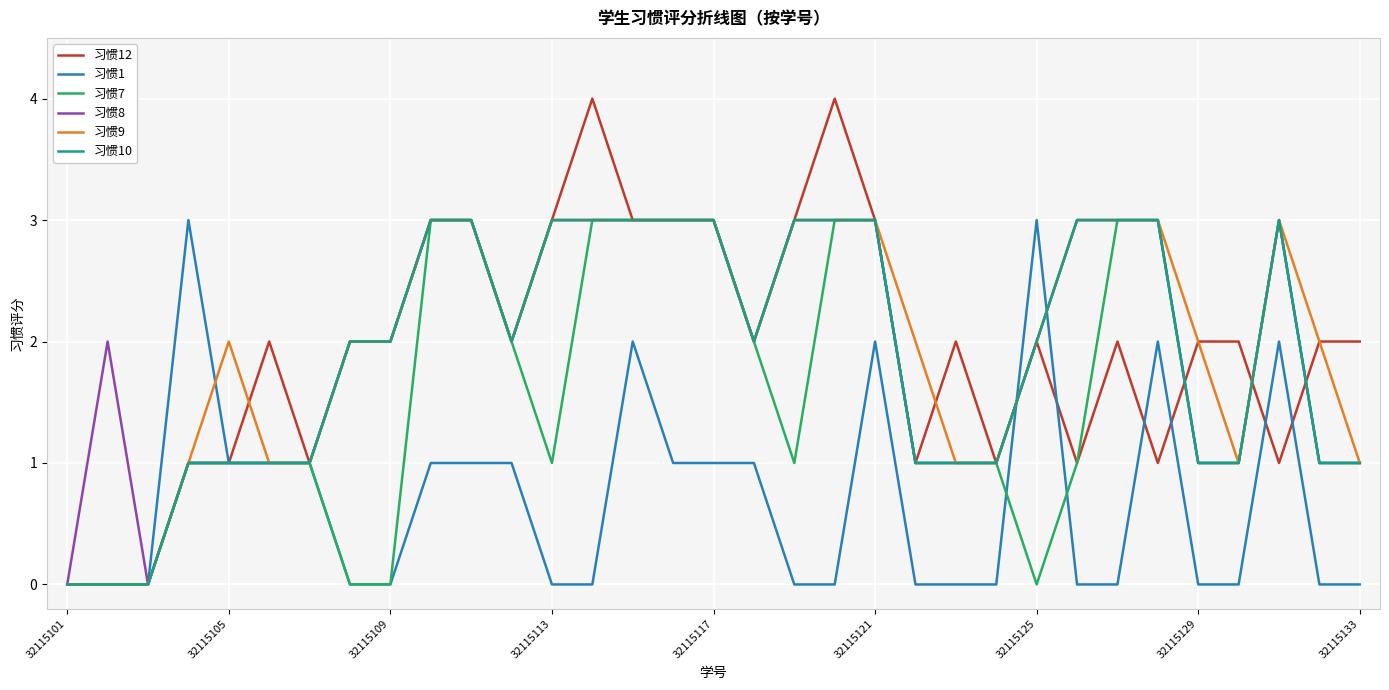

Count the number of categories in the chart.

33